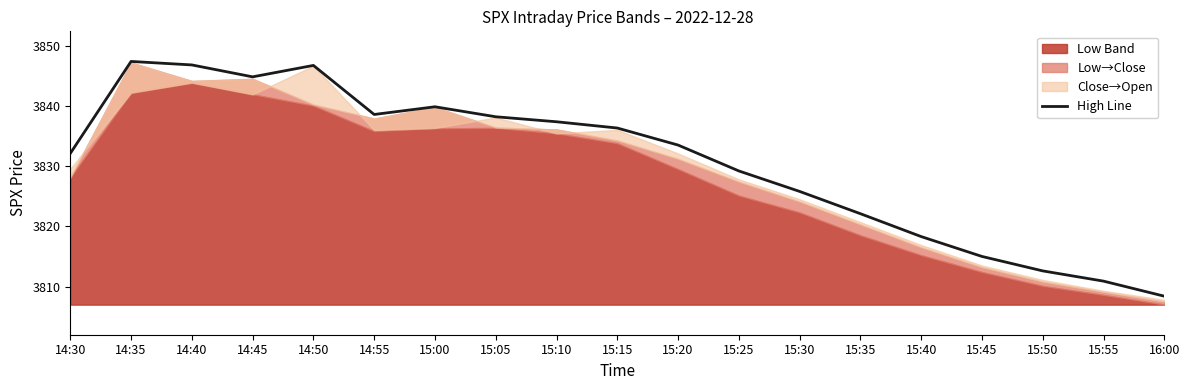

Is it true that the value at 15:20 is 2095.7?

False